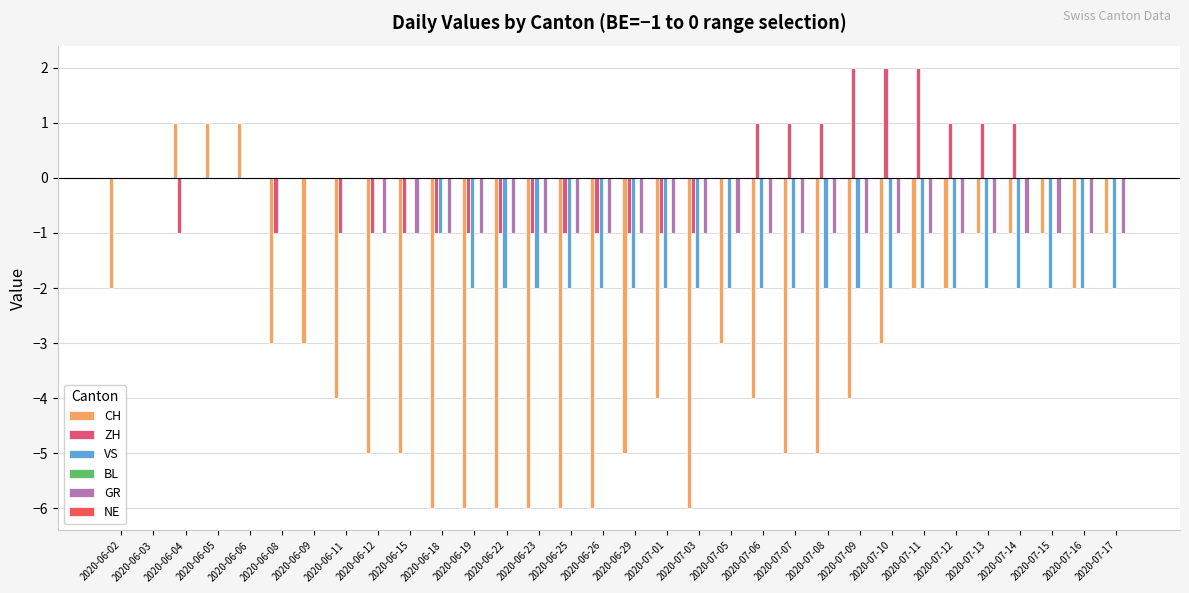

How many data points does each series have?

32